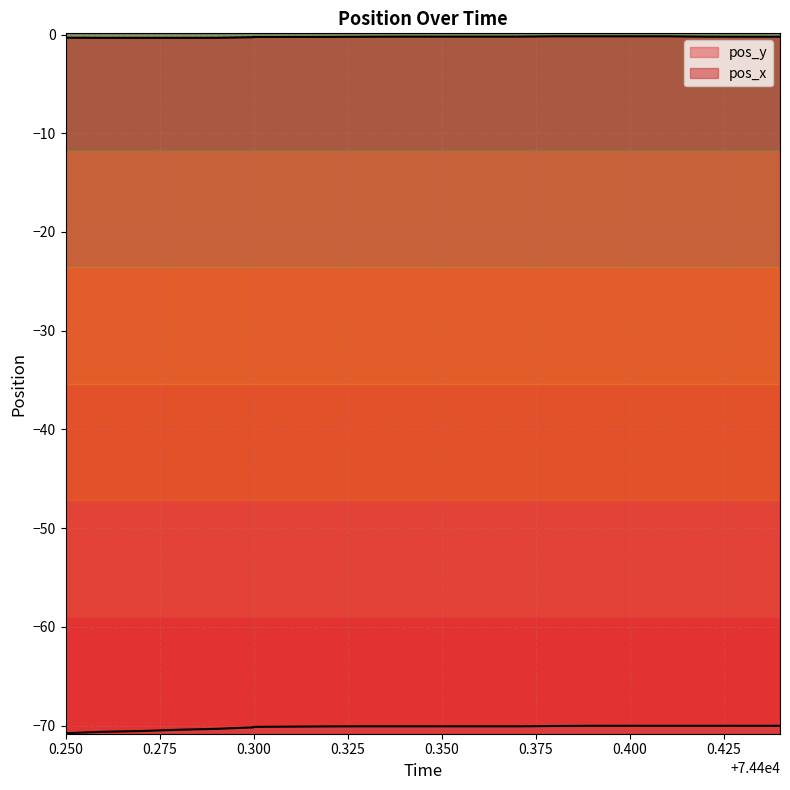

The value of pos_y at 0.250 is -70.8. True or false?

True